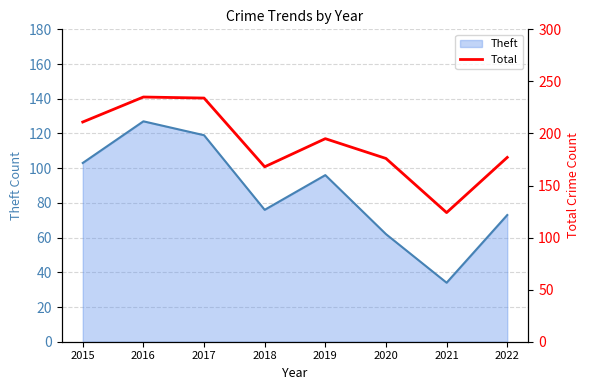

List the labels in order of value, smallest first.

2021, 2018, 2020, 2022, 2019, 2015, 2017, 2016